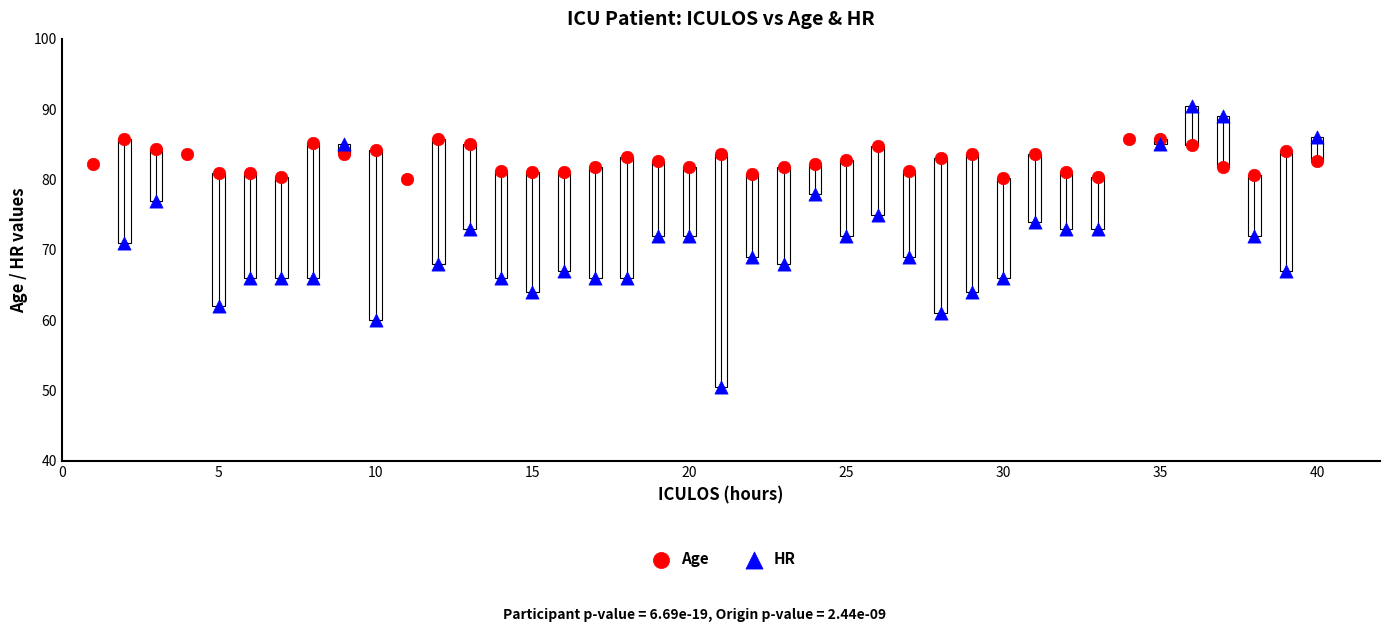

Which series has the largest Y range (max minus min)?

HR